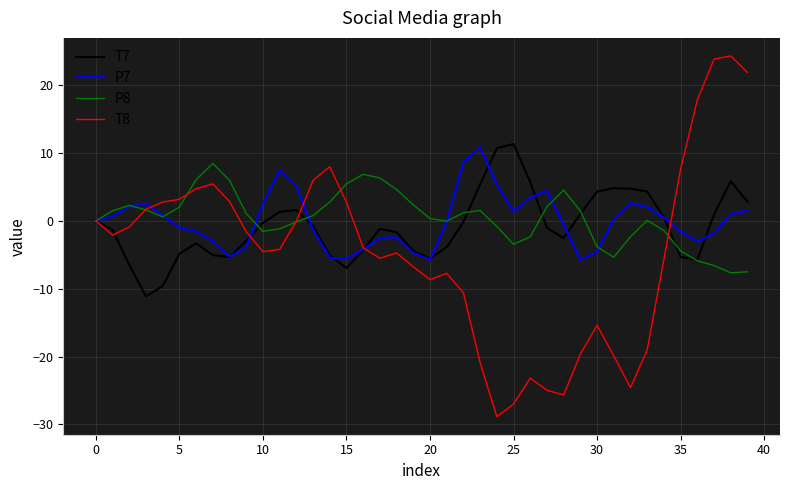

Which series has the largest range (max minus min)?

T8